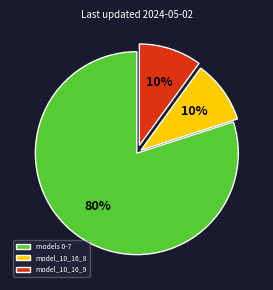

Is there any slice that represents more than half of the pie?

Yes